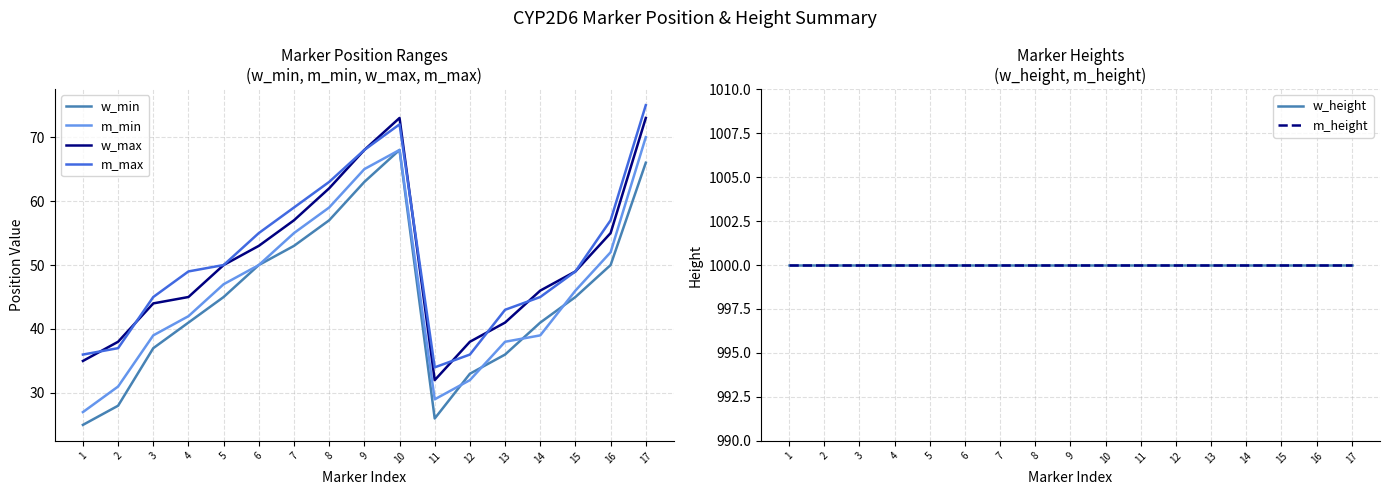

The m_height series shows 1000 at 7. True or false?

True